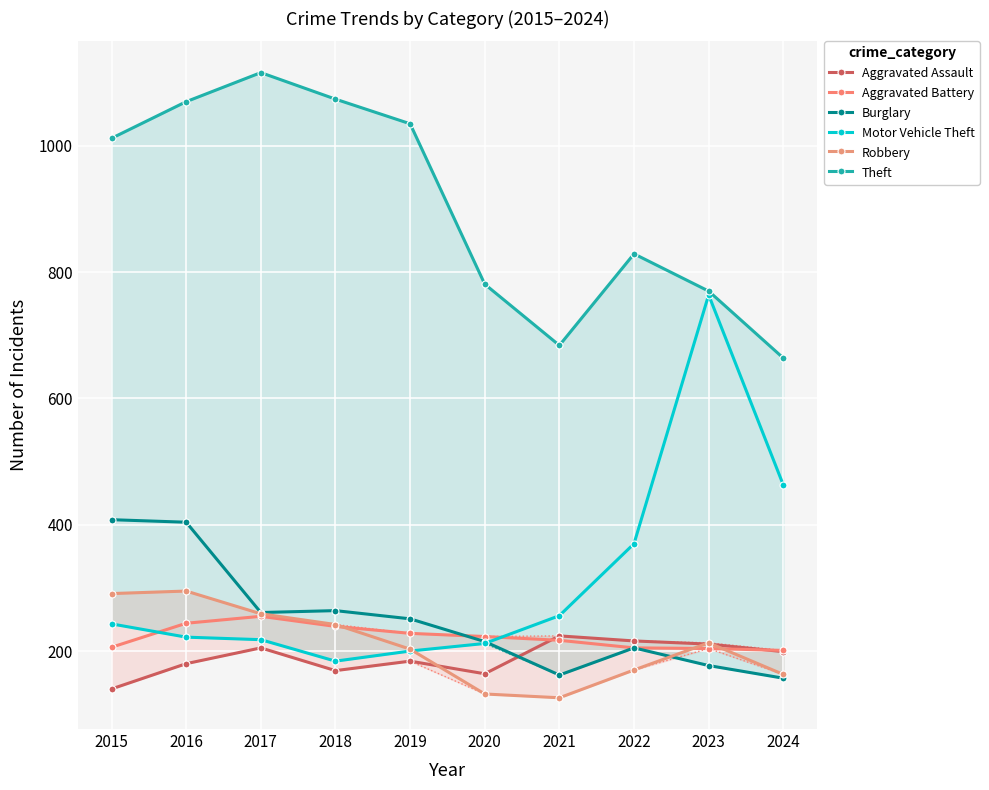

Is it true that Aggravated Assault equals 65 at 2020?

False